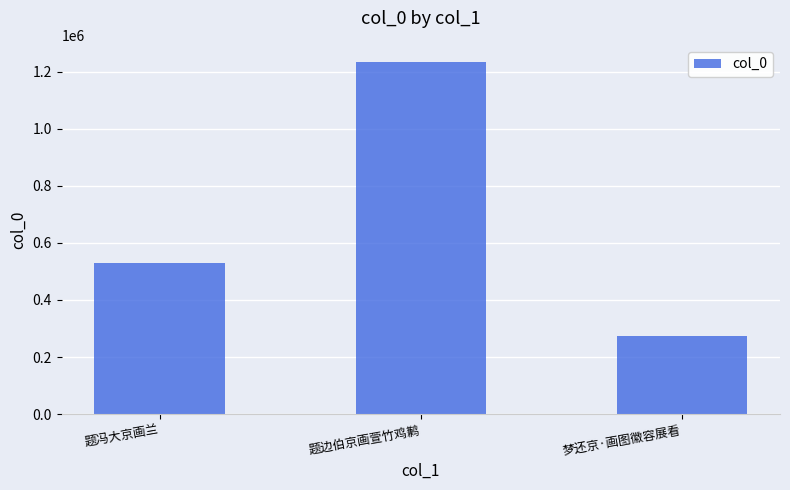

How many bars are there in total?

3